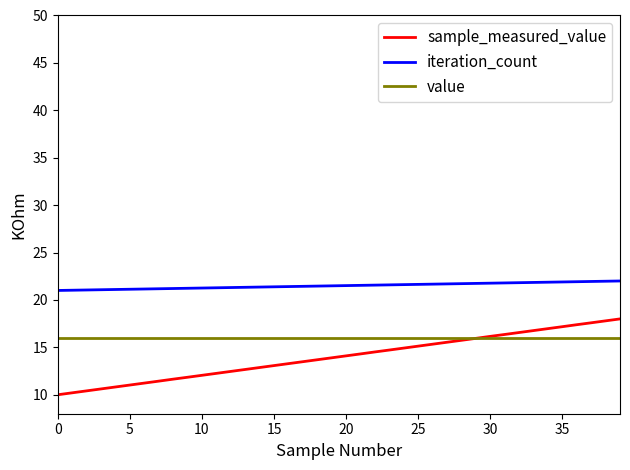

What is the average value of the value series?

16.0